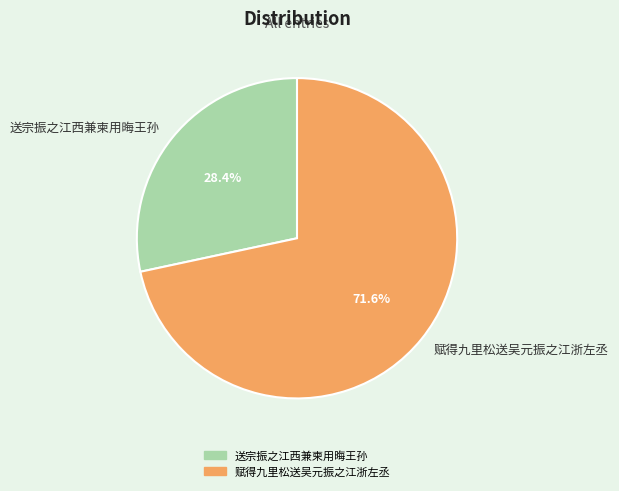

To the nearest percent, what is the difference between the 送宗振之江西兼柬用晦王孙 and 赋得九里松送吴元振之江浙左丞 slice percentages?

43%